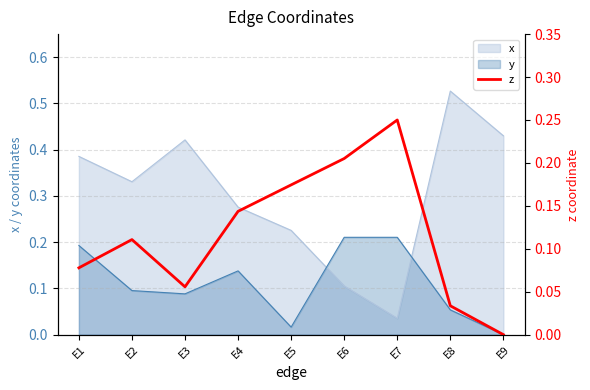

Is the value of x at E7 greater than the value of y at E7?

No